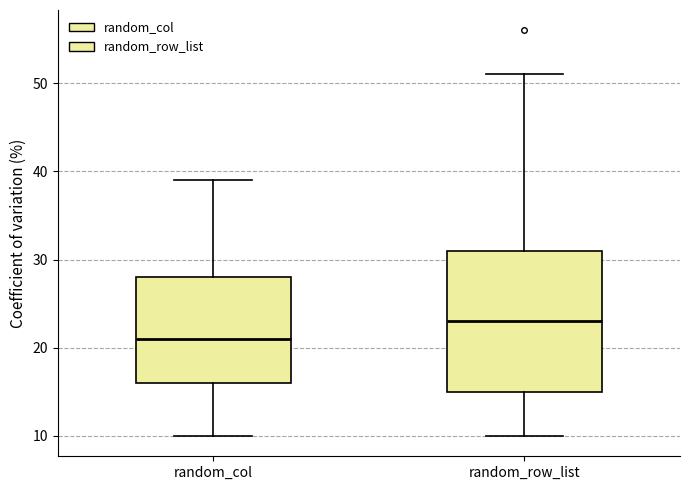

Reading left to right, transcribe this box plot: for each box, give where its median line is, the range the box spans, and where its two whiskers end, as read against the y-axis. The values are not printed on the chart, so give them approximately, as read against the axis.

random_col: median 21, box 16 to 28, whiskers 10 to 39
random_row_list: median 23, box 15 to 31, whiskers 10 to 51